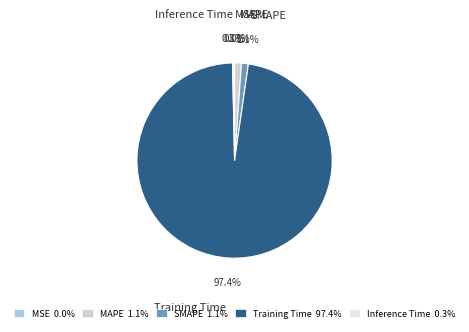

What is the majority slice?

Training Time